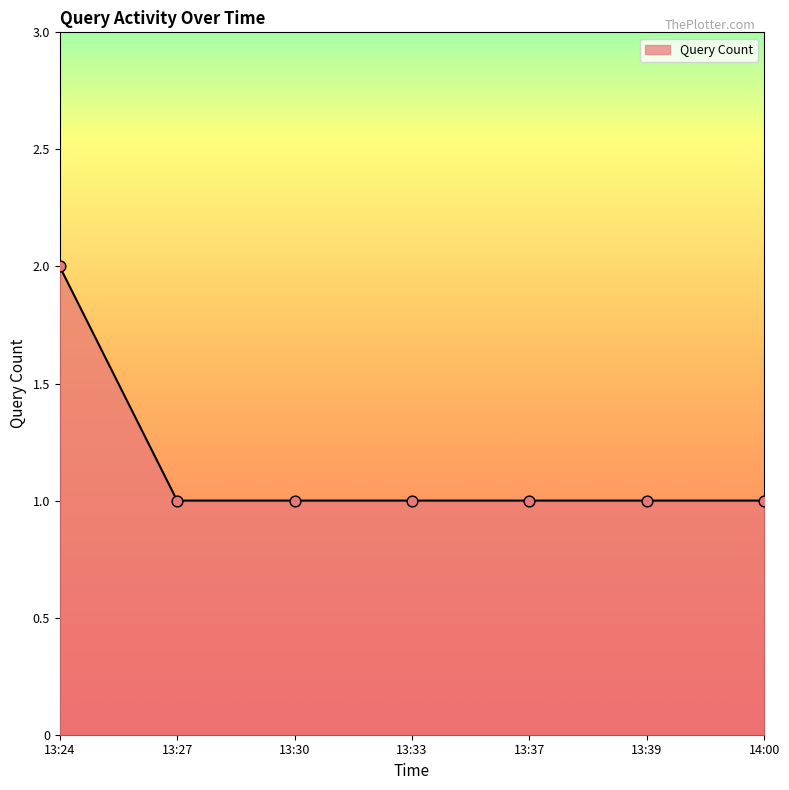

What is the ratio of the value at 13:24 to the value at 13:27?

2.0